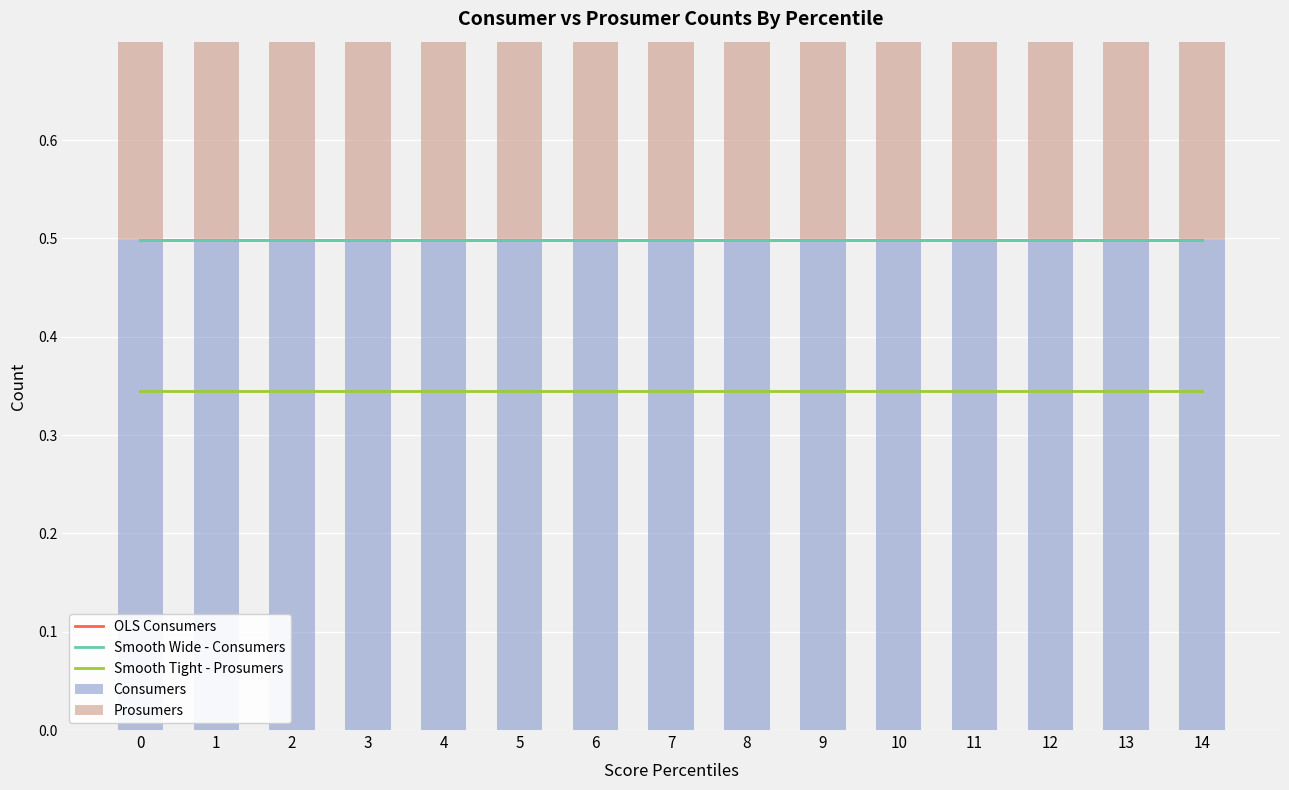

Rank the series by their maximum value, from lowest to highest.

Smooth Tight - Prosumers, Prosumers, Consumers, OLS Consumers, Smooth Wide - Consumers